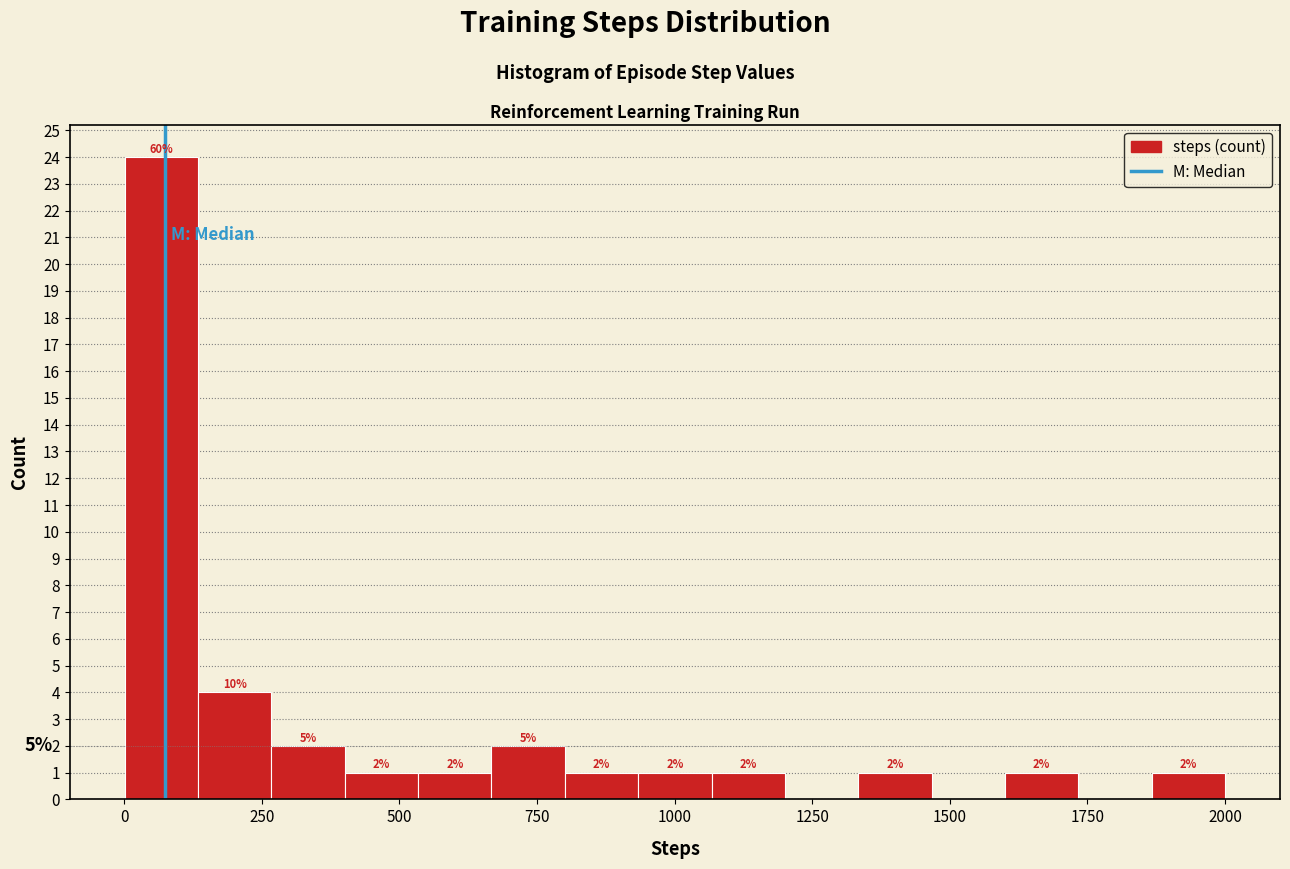

Around what value on the x-axis is the tallest bar? Give the approximate position of its centre, as read against the axis.

50